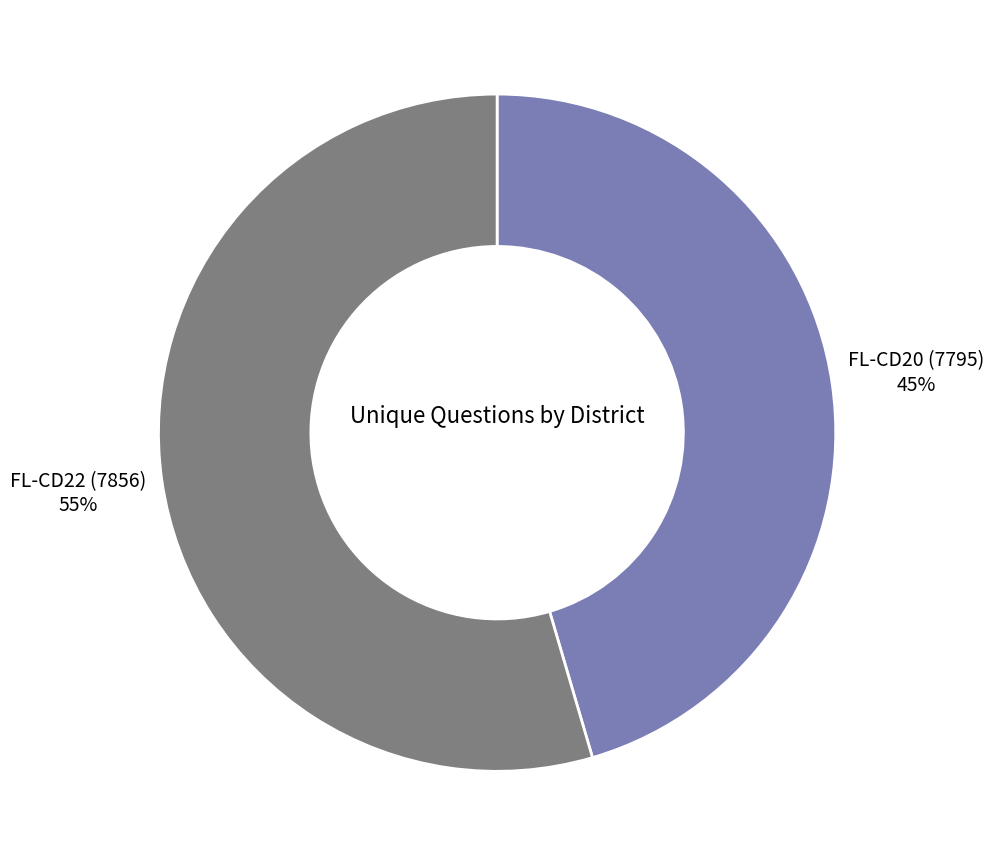

What is the ratio of the value at FL-CD22 (7856) to the value at FL-CD20 (7795)?

1.2